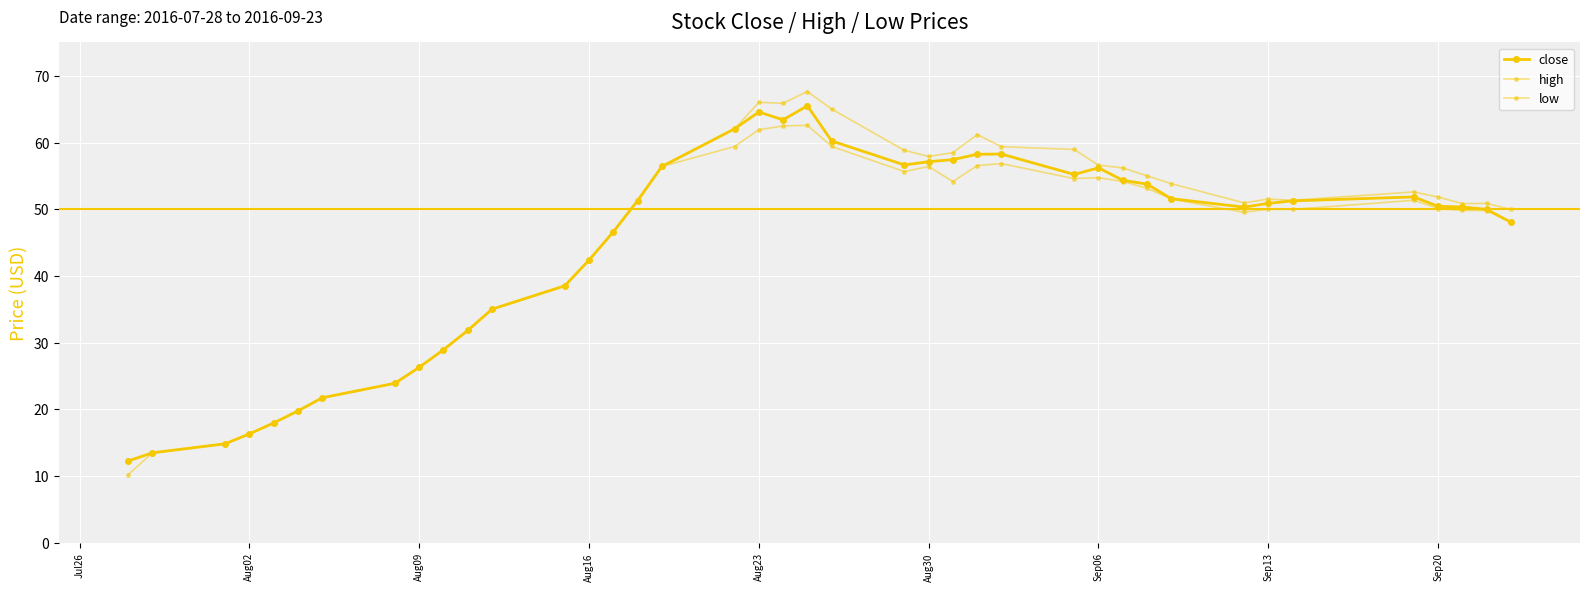

Does the chart have visible grid lines?

Yes